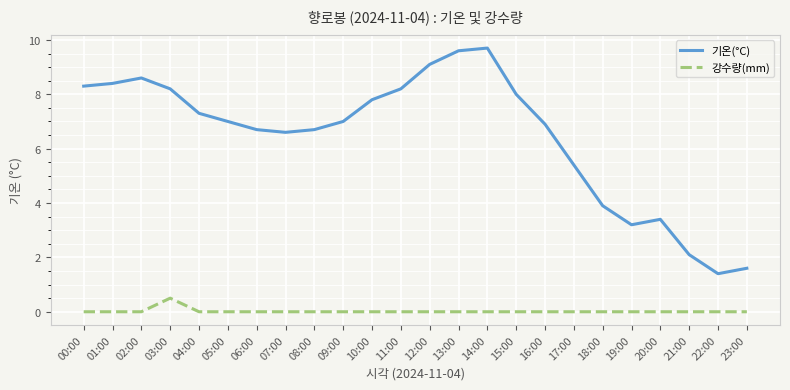

What is the highest value of the 강수량(mm) series?

0.5